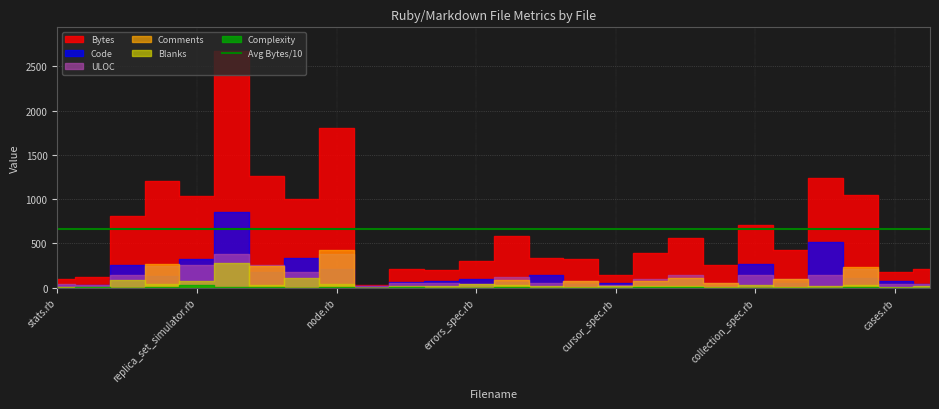

What is the approximate value of Bytes at spec_helper.rb?

1230